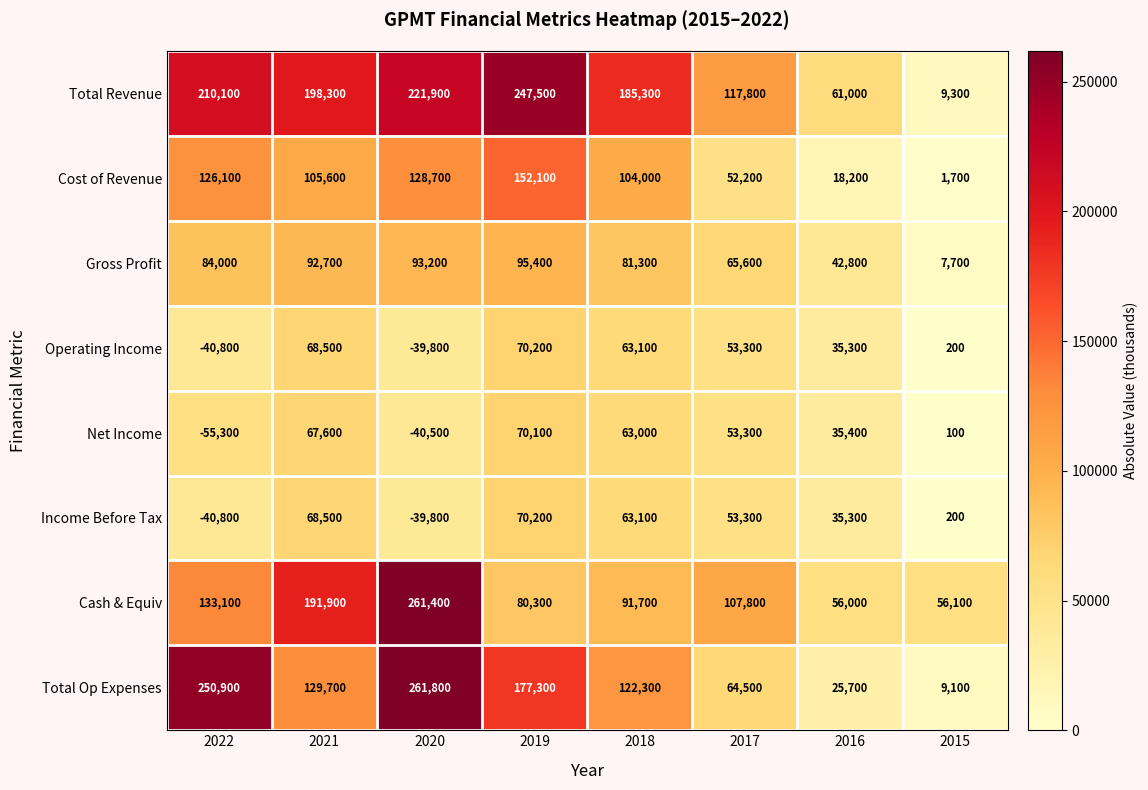

What is the maximum value shown in the chart?

261800